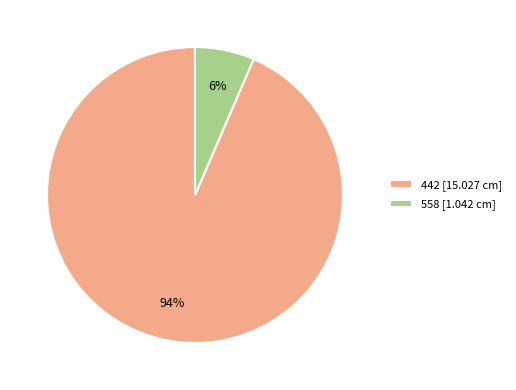

Count the number of slices in the pie.

2